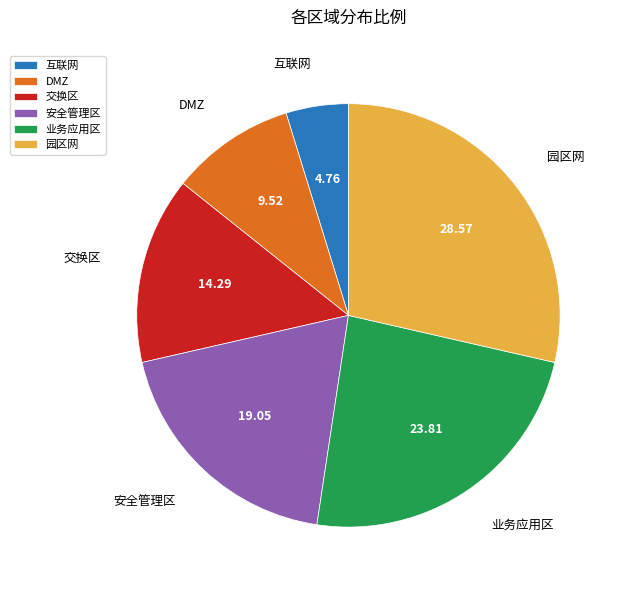

Is 安全管理区 the majority of the pie?

No